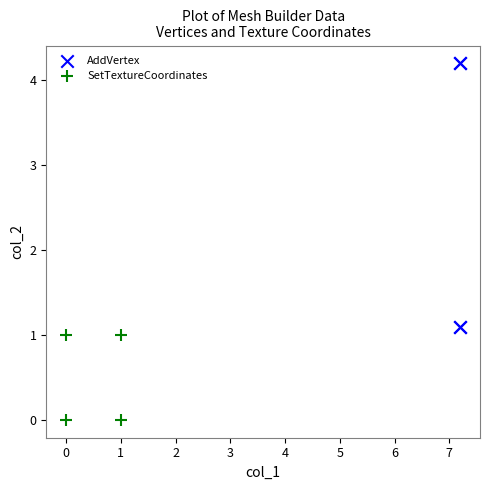

What are all the series names shown in the legend?

AddVertex, SetTextureCoordinates